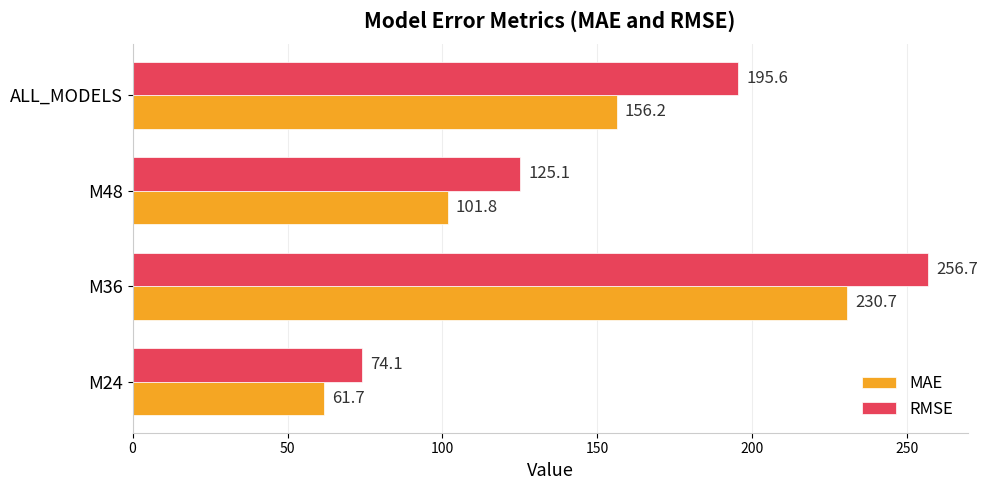

At how many categories does at least one series exceed 142?

2